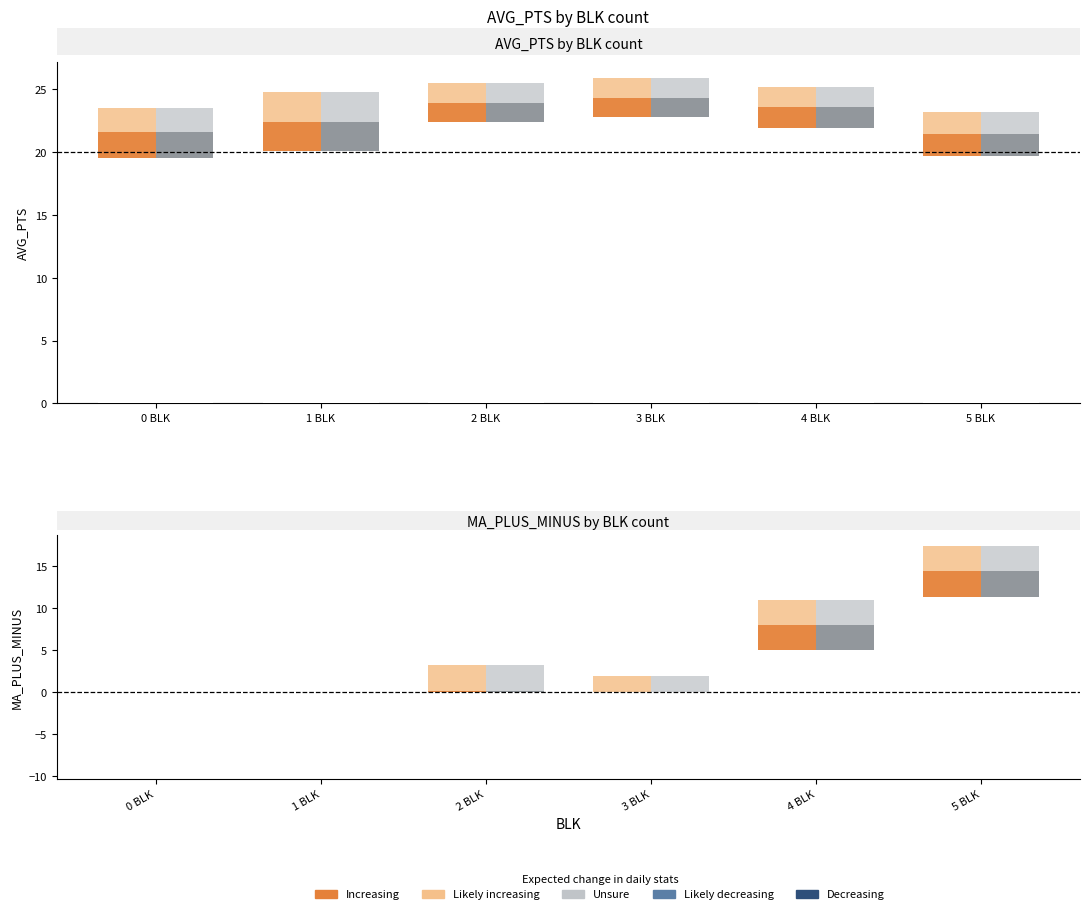

What is the difference between the AVG_PTS_upper values at 0 BLK and 3 BLK?

2.4